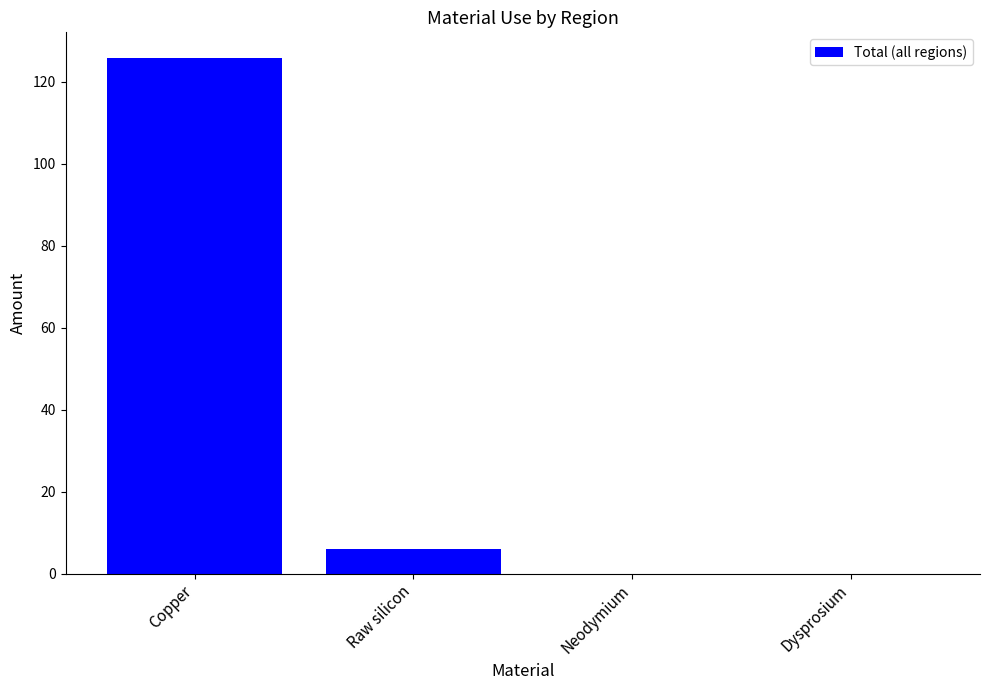

At which category does the chart reach its peak across all series?

Copper